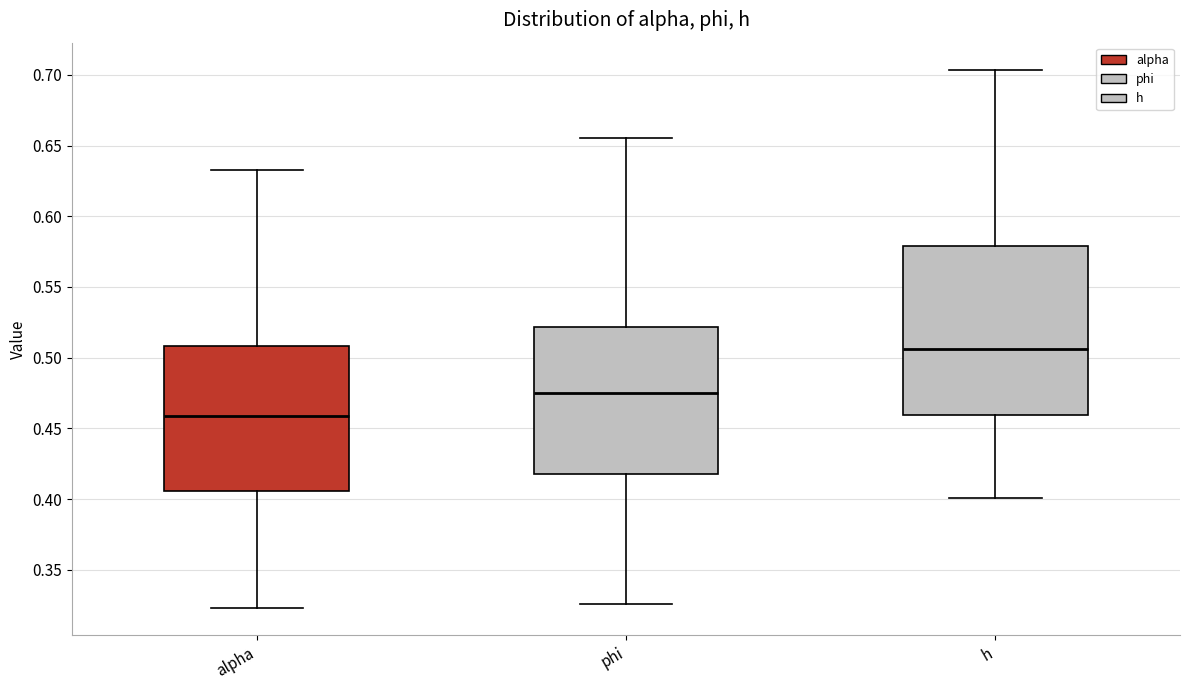

Reading left to right, read every box against the y-axis: the position of its median line, the range the box covers, and the ends of its whiskers. The values are not printed on the chart, so give them approximately, as read against the axis.

alpha: median 0.460, box 0.405 to 0.510, whiskers 0.325 to 0.635
phi: median 0.475, box 0.415 to 0.520, whiskers 0.325 to 0.655
h: median 0.505, box 0.460 to 0.580, whiskers 0.400 to 0.705